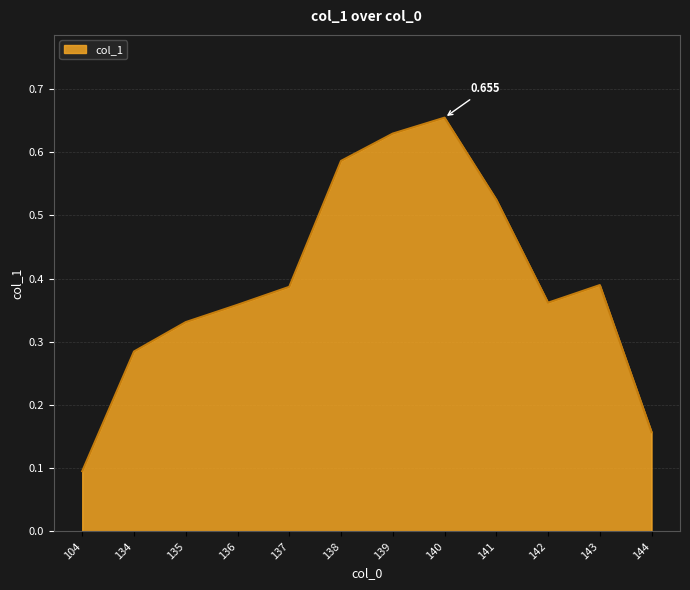

What is the value of the 5th point from the left?

0.4